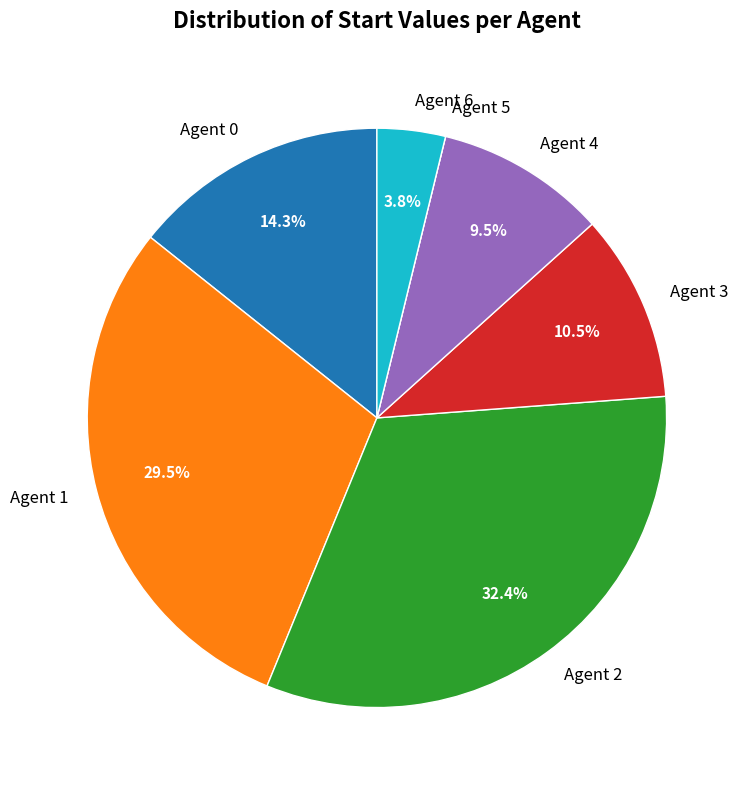

What is the largest slice in the pie chart?

Agent 2